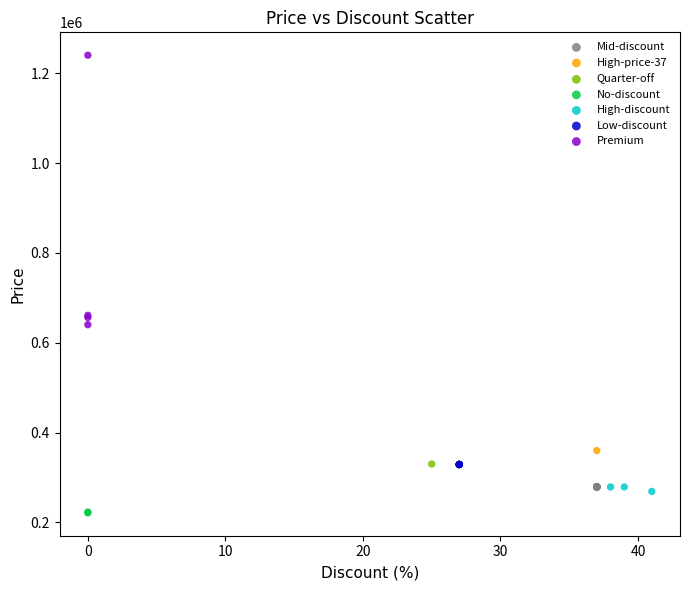

Which series contains the lowest Y value?

No-discount